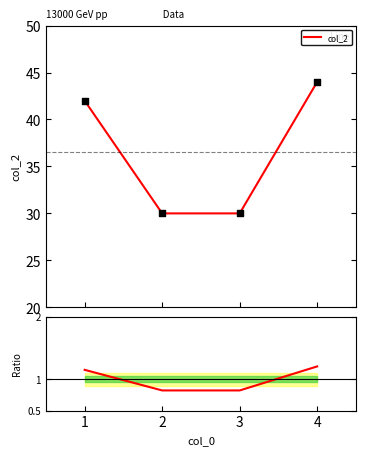

Which has a higher value, 4 or 1?

4